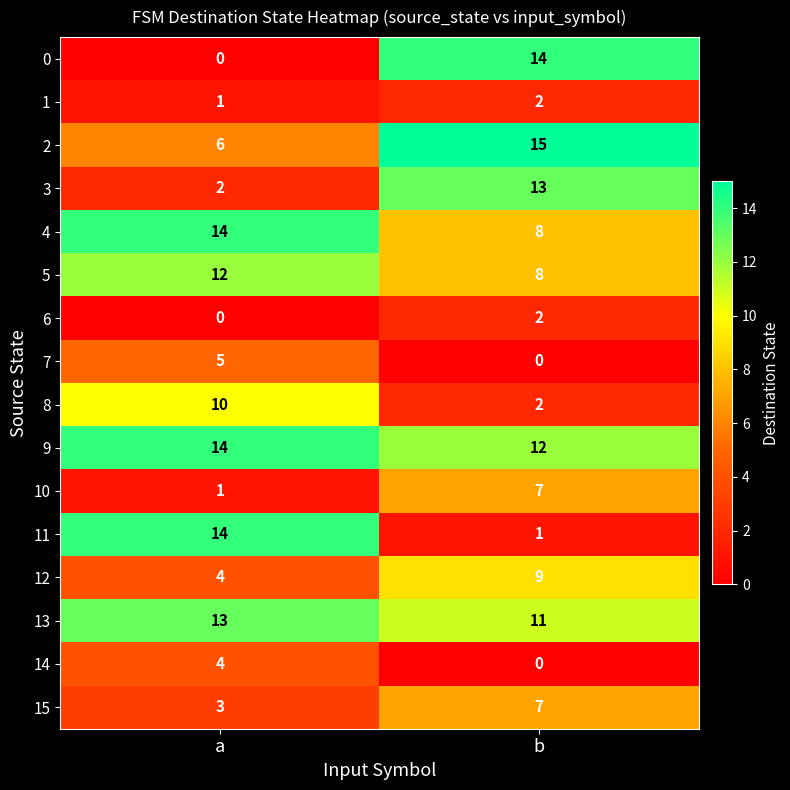

Which category has the highest value across all series?

b